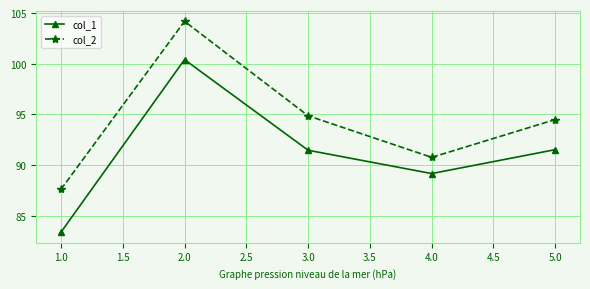

At which category does the chart reach its minimum across all series?

1.0